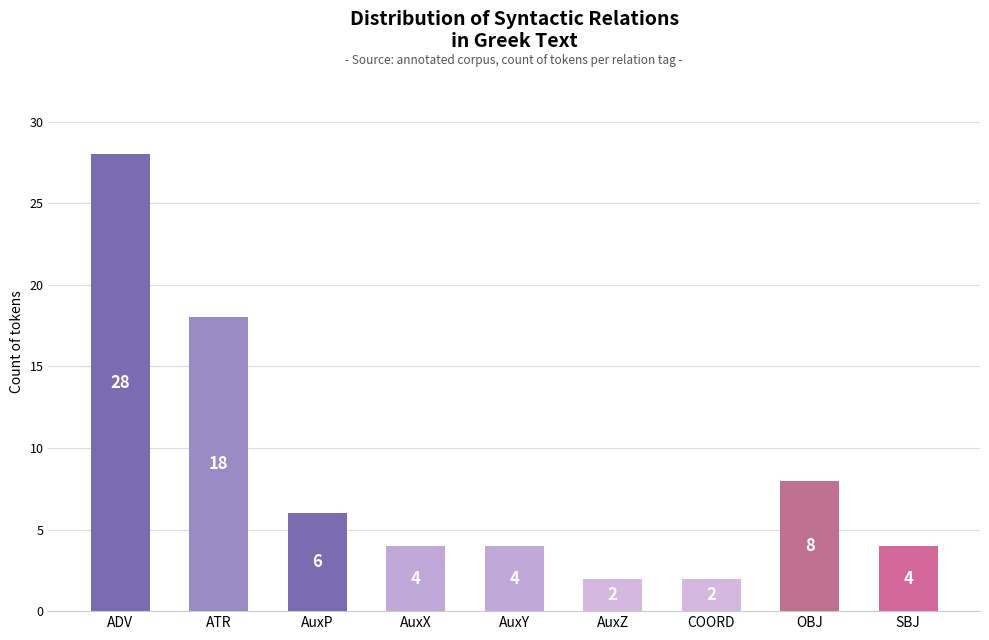

What is the minimum value shown in the chart?

2